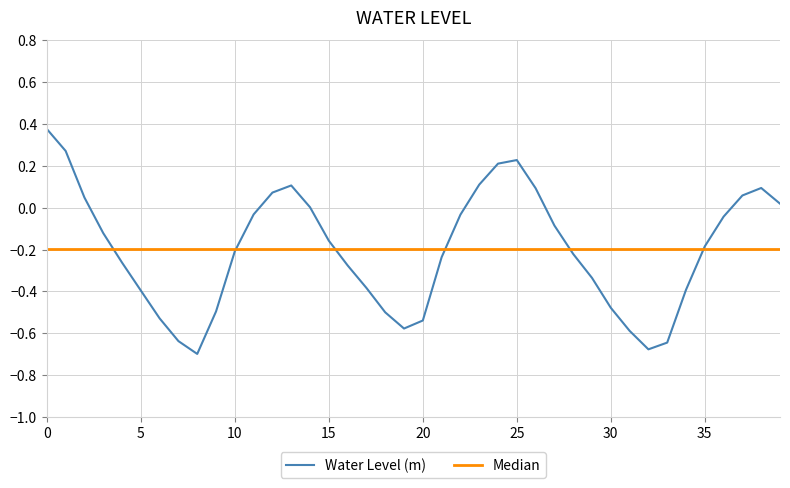

What are all the series names shown in the legend?

Water Level (m), Median